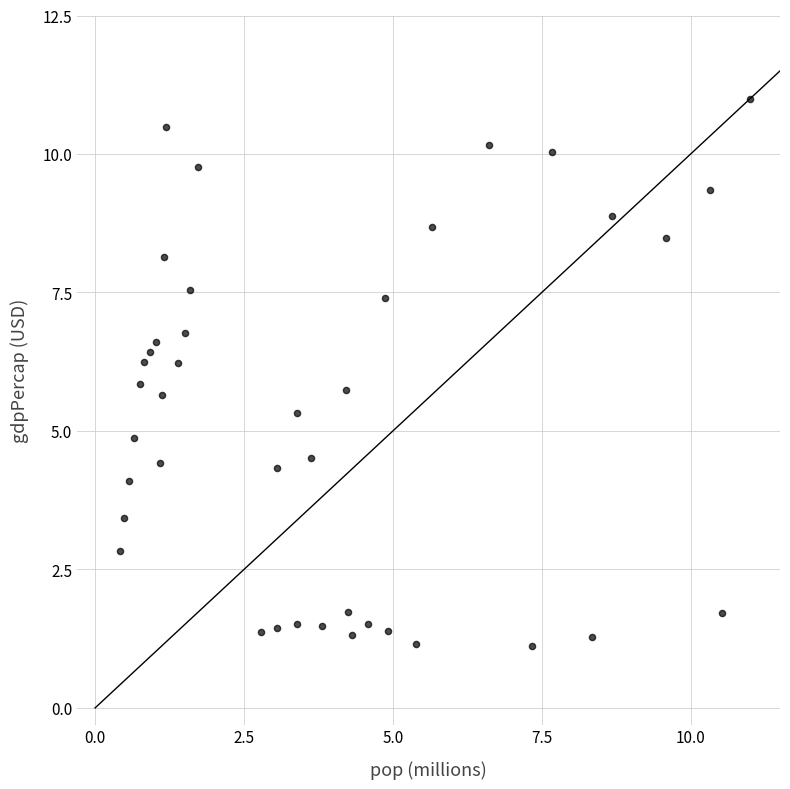

What is the range of Y values (max minus min)?

9.9